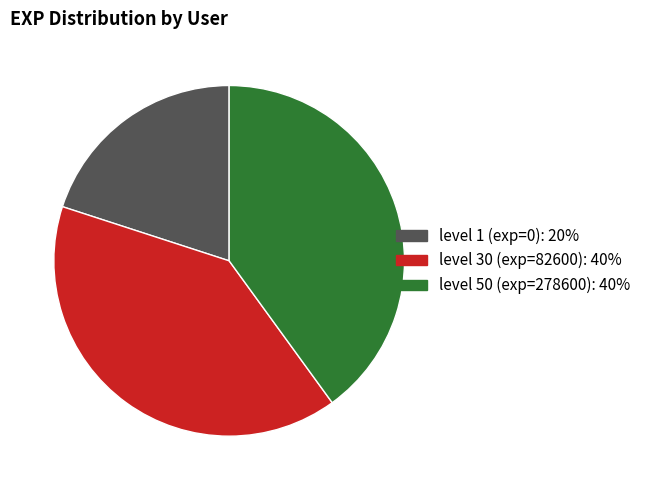

Is there any slice that represents more than half of the pie?

No